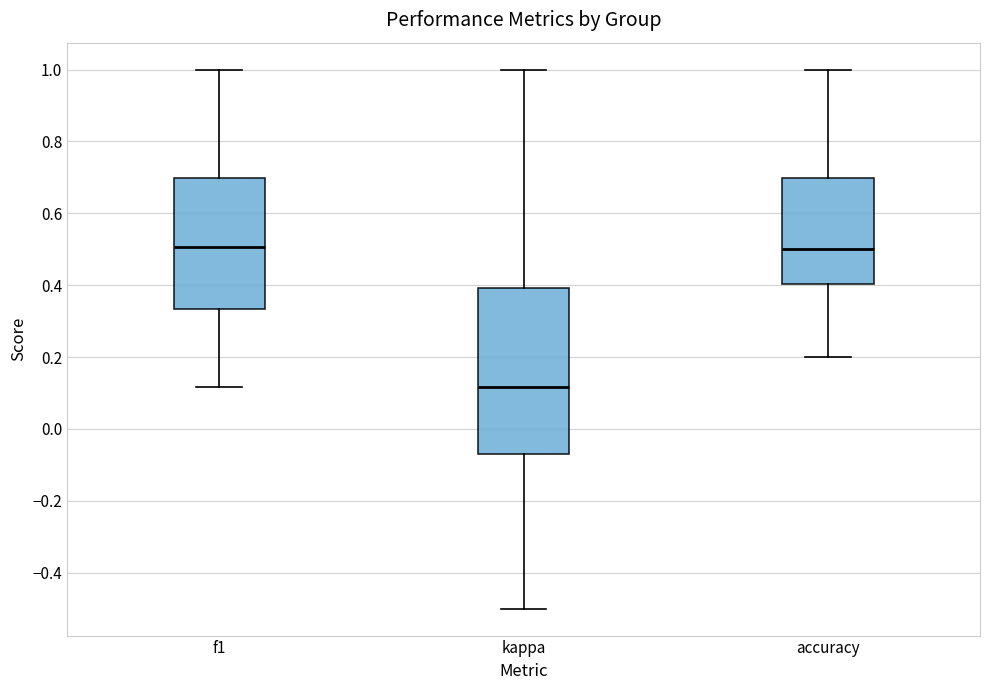

Where does the upper whisker of the box for accuracy end on the y-axis? The values are not printed on the chart, so give them approximately, as read against the axis.

1.00